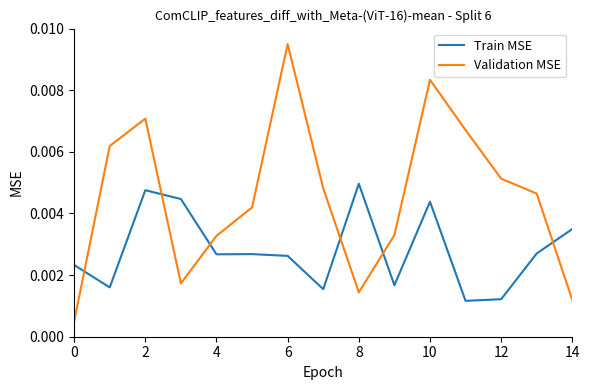

Which series has the largest total across all categories?

Validation MSE